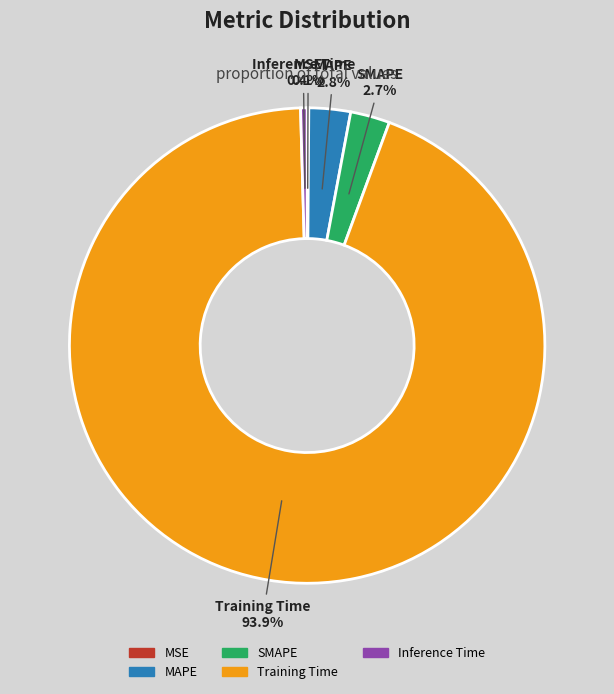

What percentage is the MAPE slice, to the nearest percent?

3%